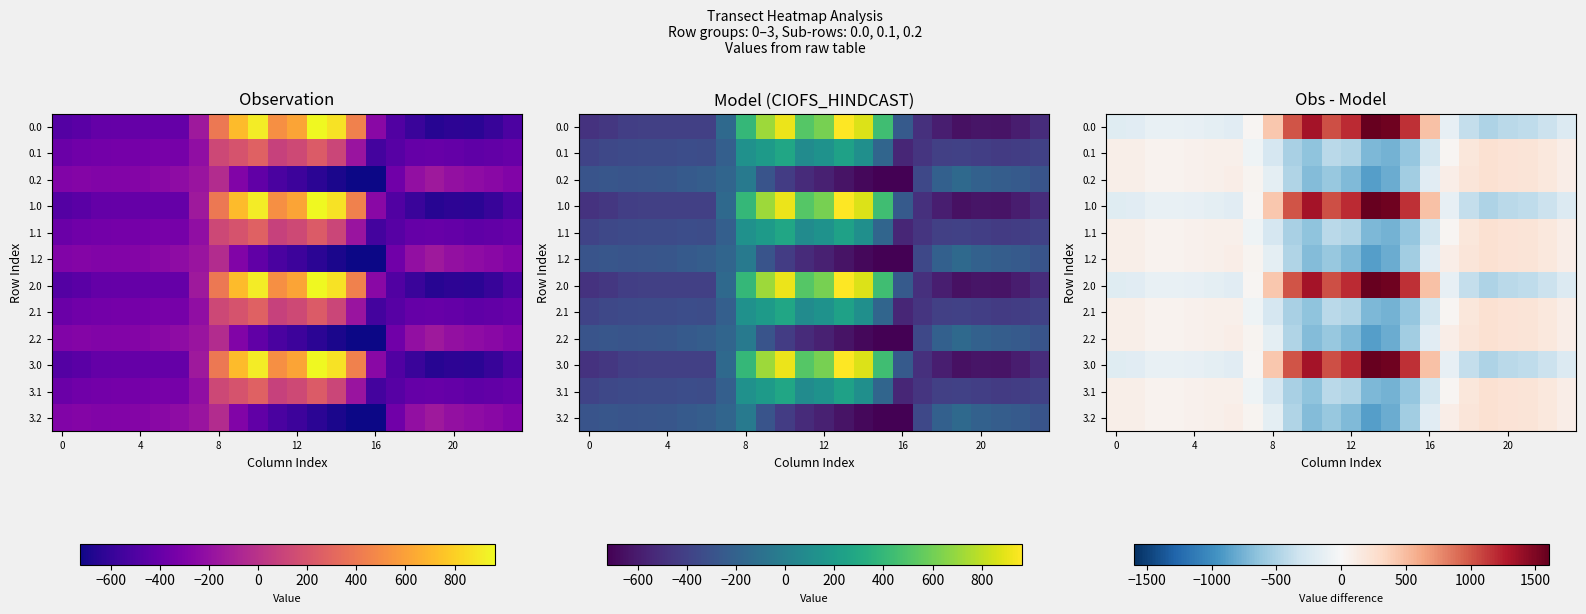

True or false: 1.1 has a value of -70.3 at 16.

False